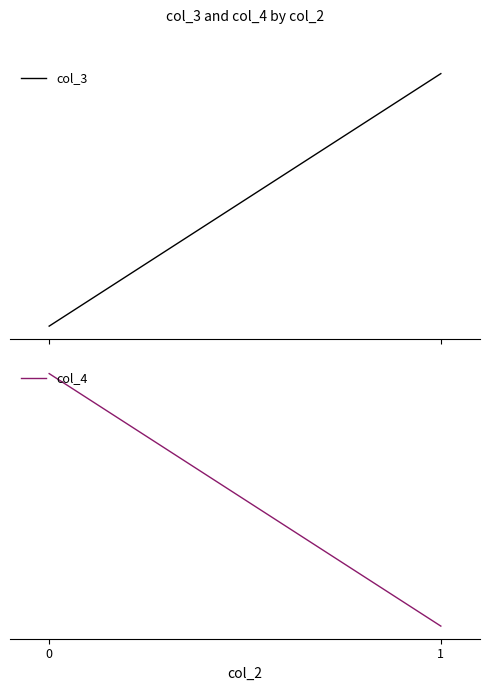

What is the sum of the col_4 values at 1 and 0?

25.6